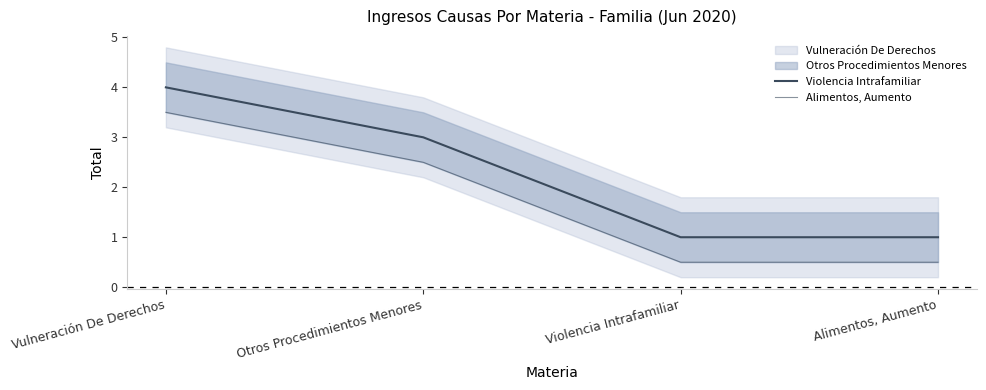

Does the chart have visible grid lines?

No